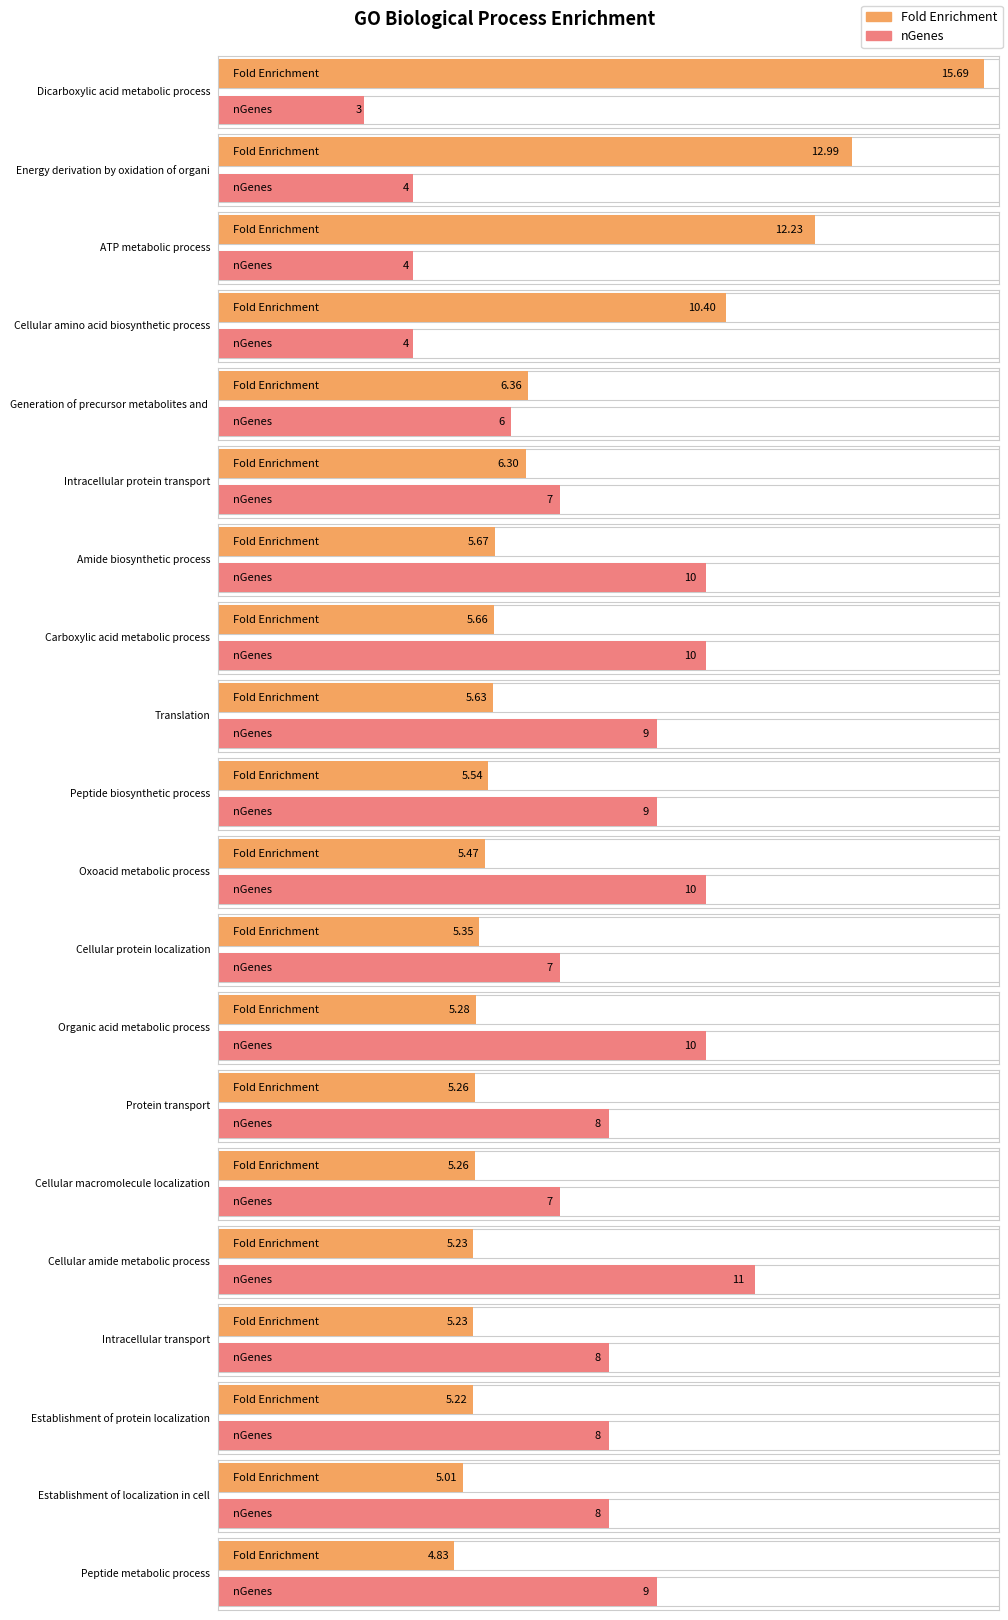

What position from the right is Generation of precursor metabolites and energy?

16